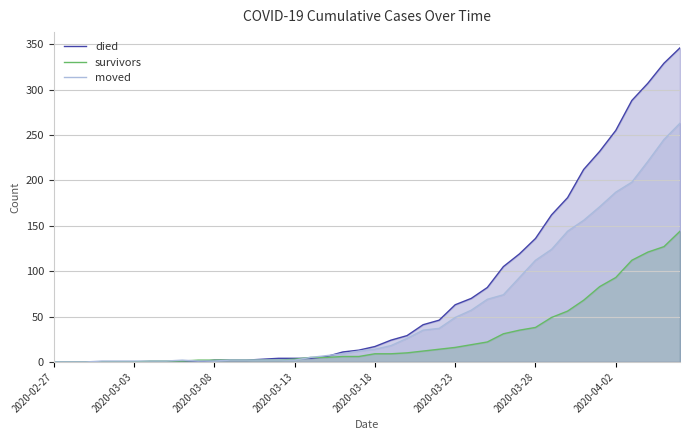

After their last crossing, which series has the higher values: died or moved?

died